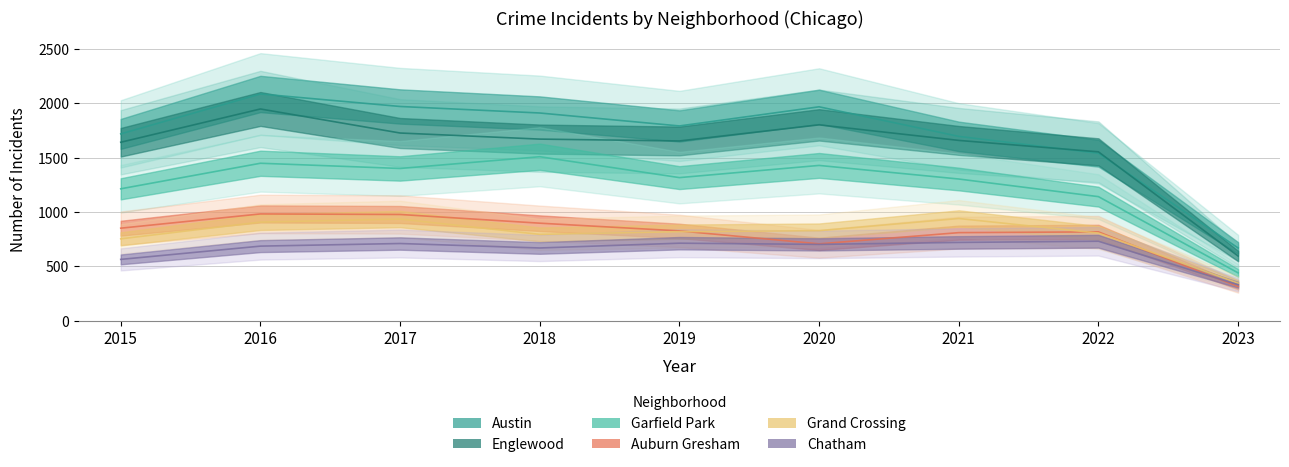

Between 2015 and 2017, which series saw the biggest shift?

Austin